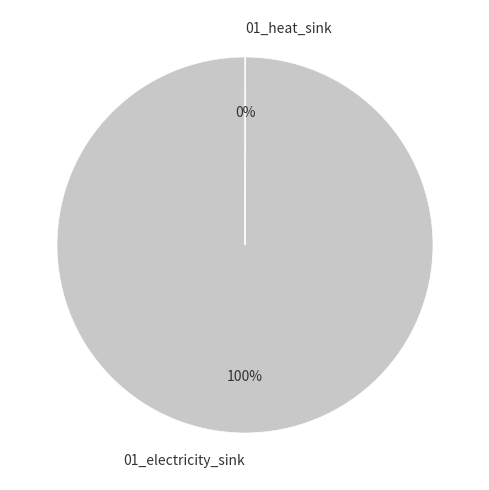

Does any single category account for the majority?

Yes